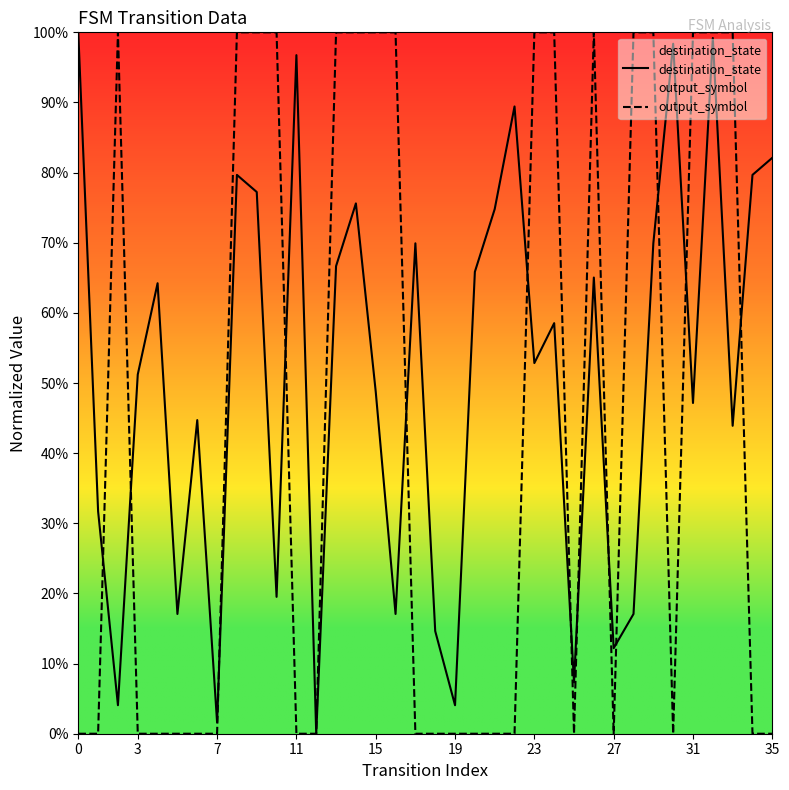

How many categories are shown in the chart?

36